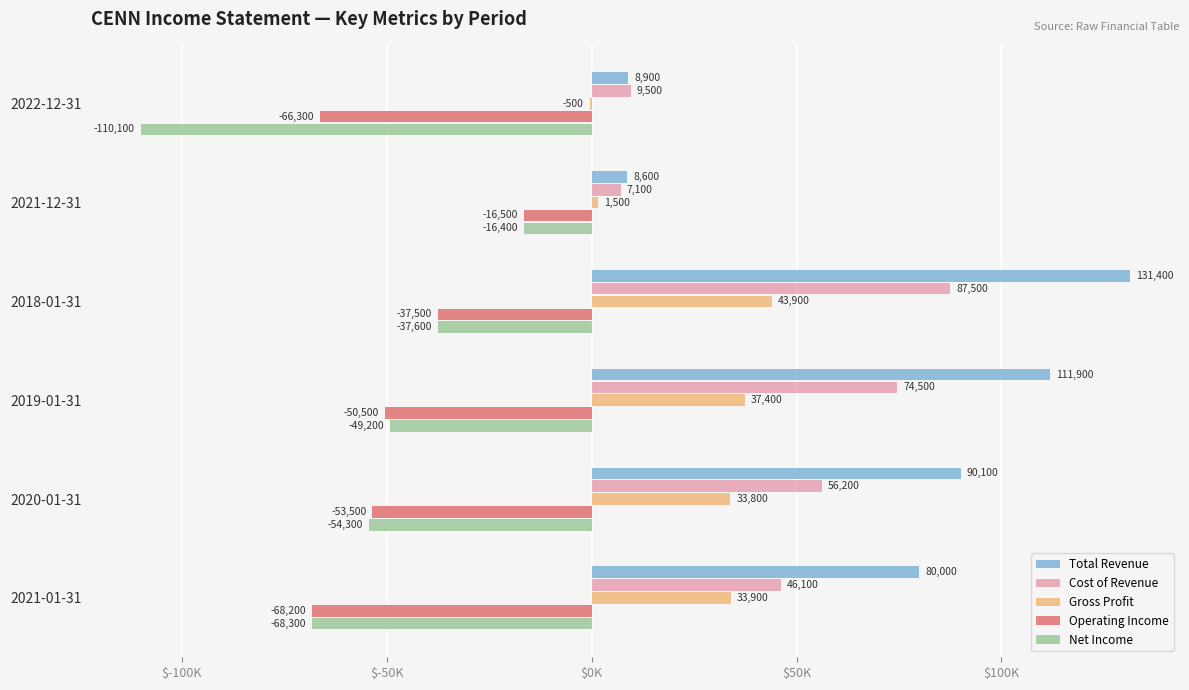

What are all the series names shown in the legend?

Total Revenue, Cost of Revenue, Gross Profit, Operating Income, Net Income